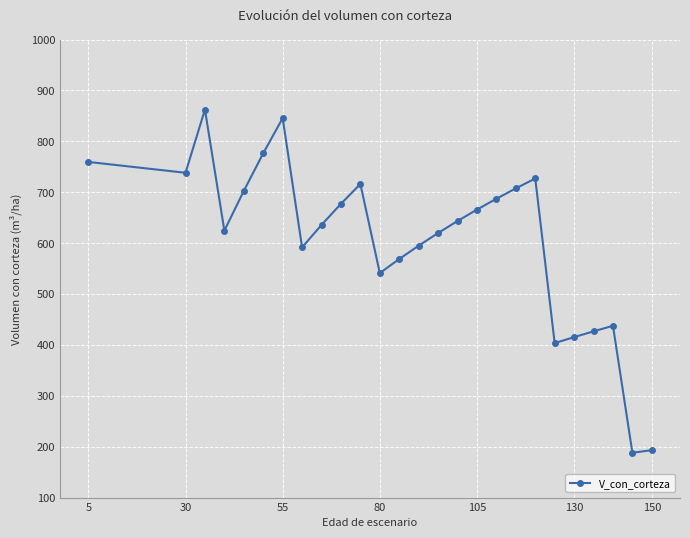

What is the value of the 6th point from the left?

776.4